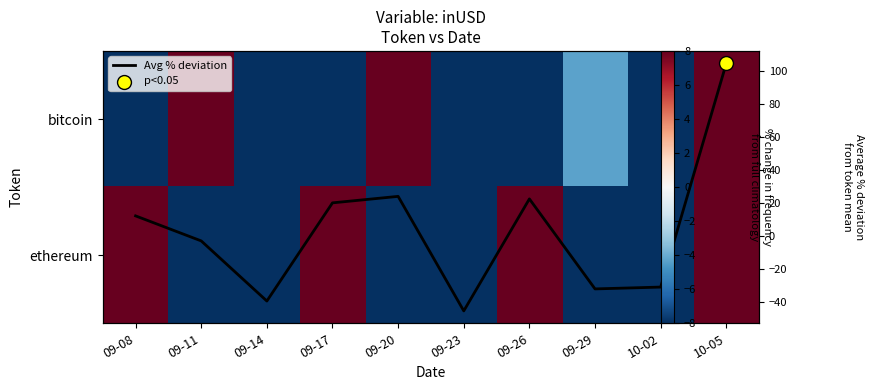

What is the sum of the Avg % deviation values at 09-14 and 09-08?

-27.5